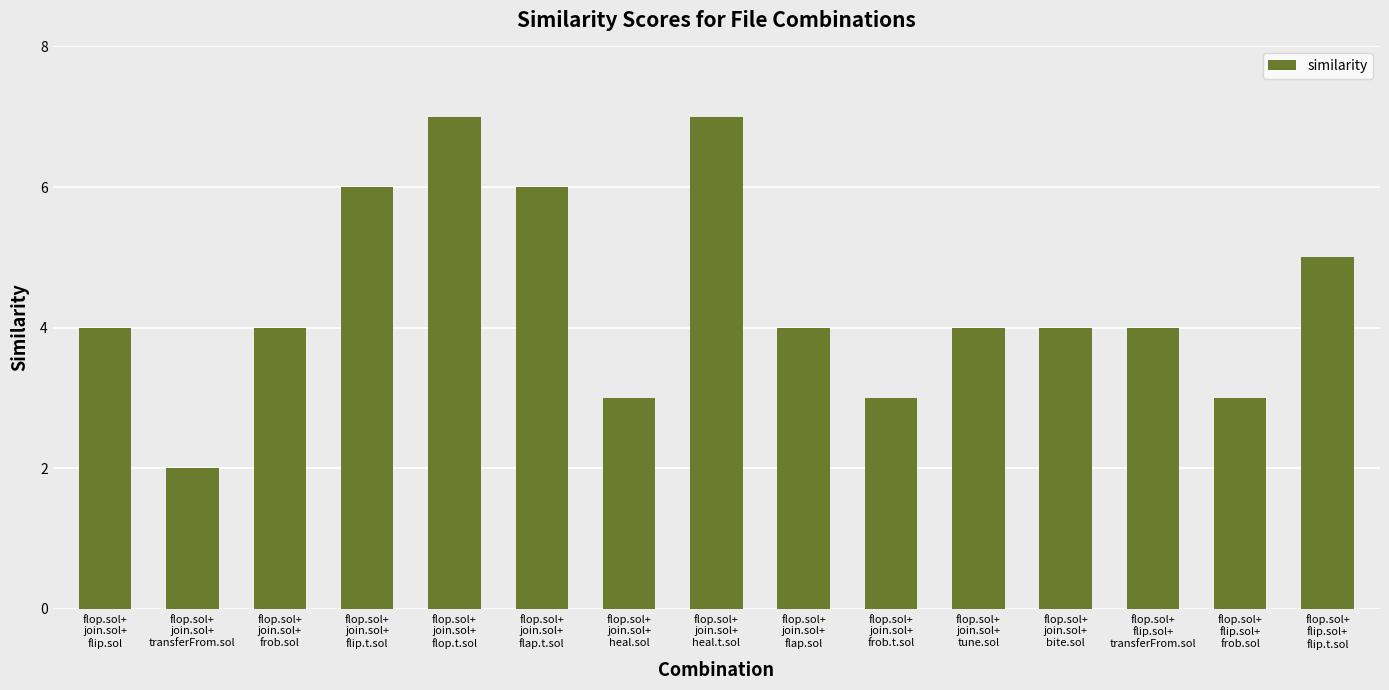

Reading left to right, transcribe all the data shown in this chart.

flop.sol+
join.sol+
flip.sol=4	flop.sol+
join.sol+
transferFrom.sol=2	flop.sol+
join.sol+
frob.sol=4	flop.sol+
join.sol+
flip.t.sol=6	flop.sol+
join.sol+
flop.t.sol=7	flop.sol+
join.sol+
flap.t.sol=6	flop.sol+
join.sol+
heal.sol=3	flop.sol+
join.sol+
heal.t.sol=7	flop.sol+
join.sol+
flap.sol=4	flop.sol+
join.sol+
frob.t.sol=3	flop.sol+
join.sol+
tune.sol=4	flop.sol+
join.sol+
bite.sol=4	flop.sol+
flip.sol+
transferFrom.sol=4	flop.sol+
flip.sol+
frob.sol=3	flop.sol+
flip.sol+
flip.t.sol=5